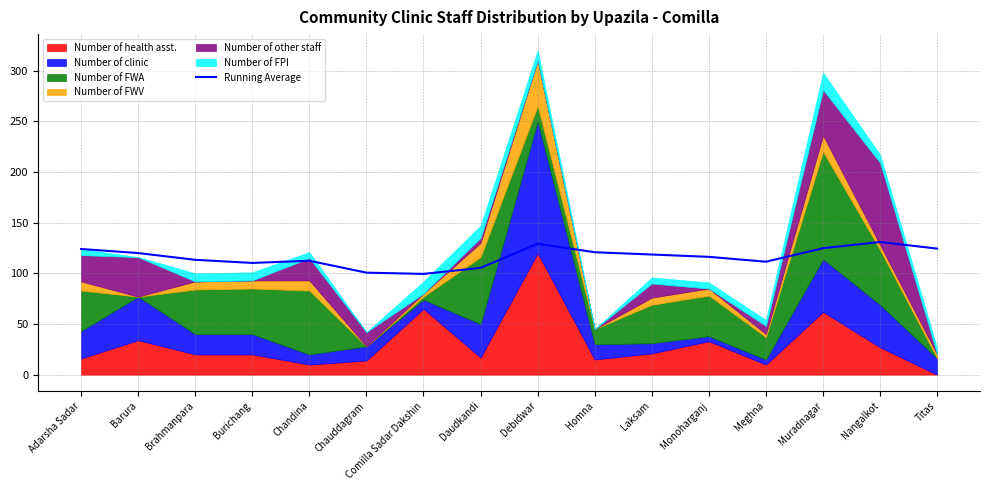

The value at Titas is 124.4. True or false?

True